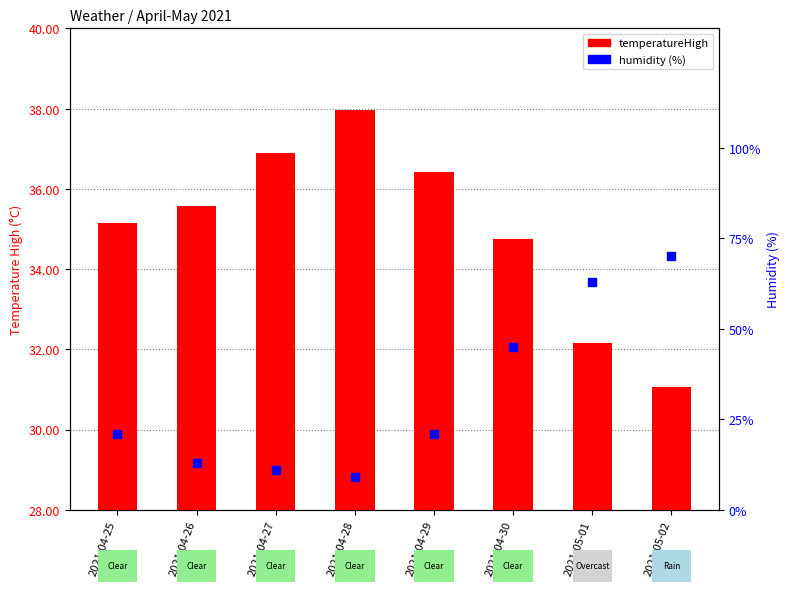

Which series reaches the maximum Y coordinate?

humidity (%)